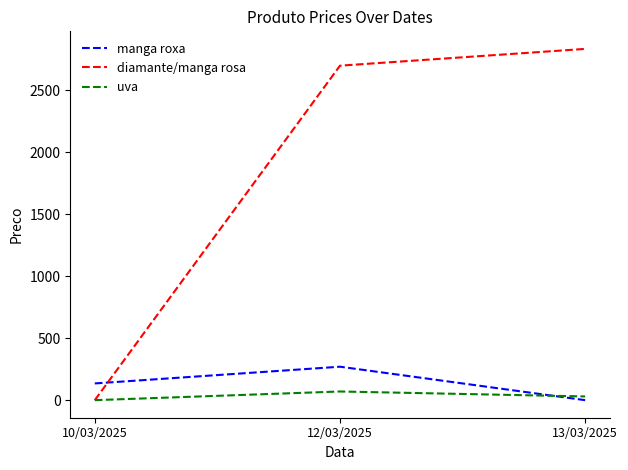

The uva series shows 70.0 at 12/03/2025. True or false?

True